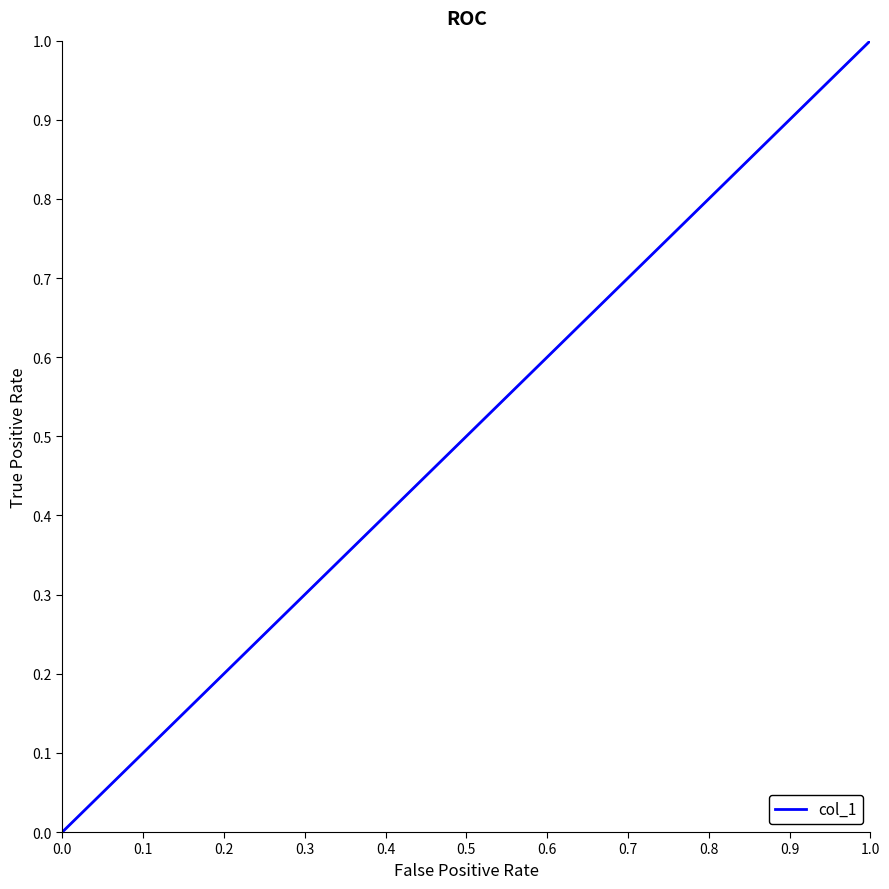

What is the difference between the maximum and minimum values?

1.0